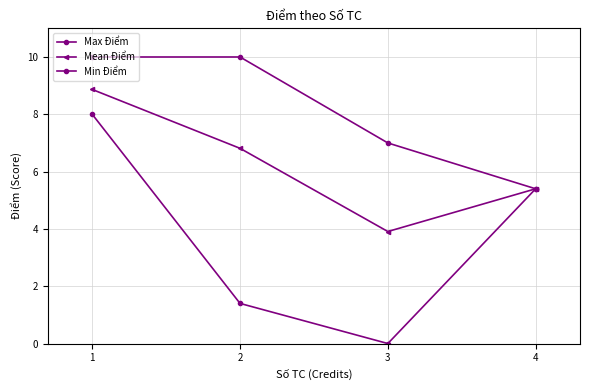

Does the chart have visible grid lines?

Yes